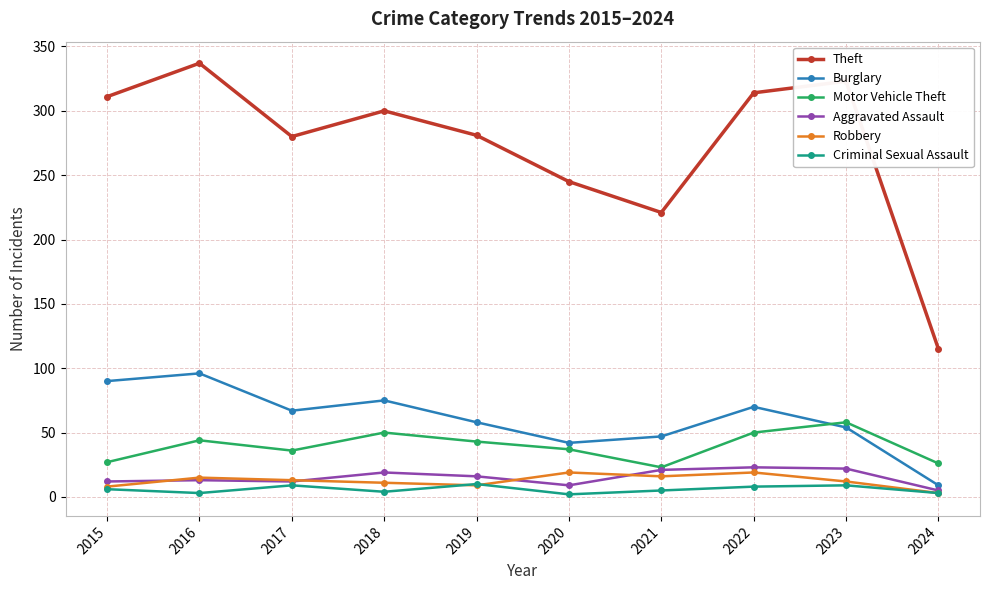

At 2020, list the series in order from smallest to largest.

Criminal Sexual Assault, Aggravated Assault, Robbery, Motor Vehicle Theft, Burglary, Theft